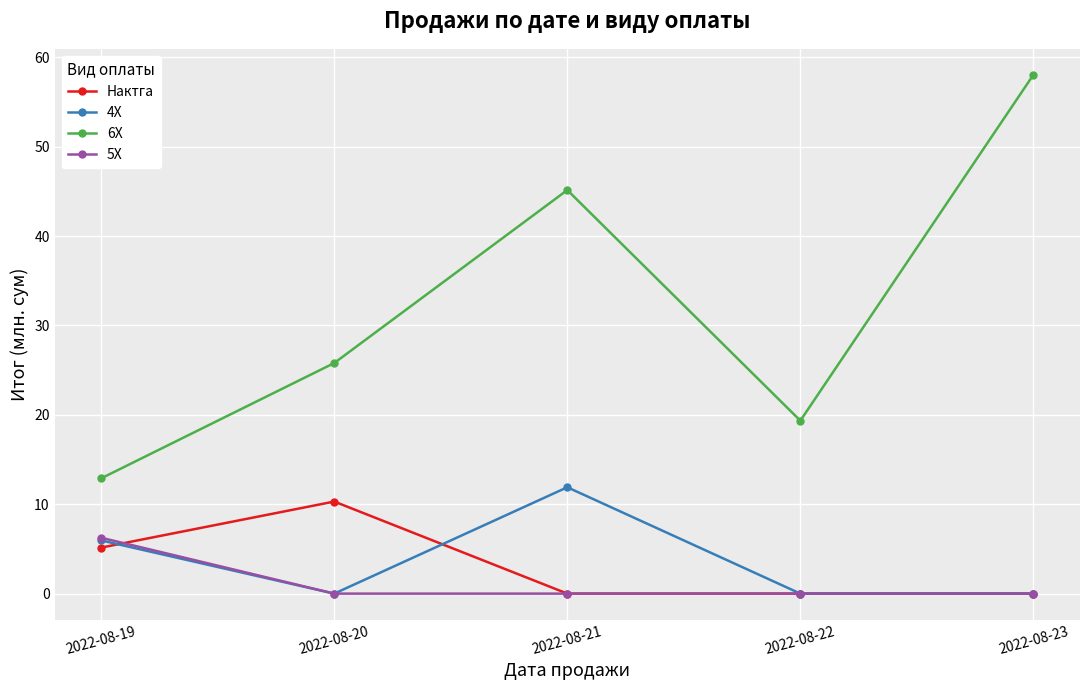

What is the minimum value for 6X?

12.9